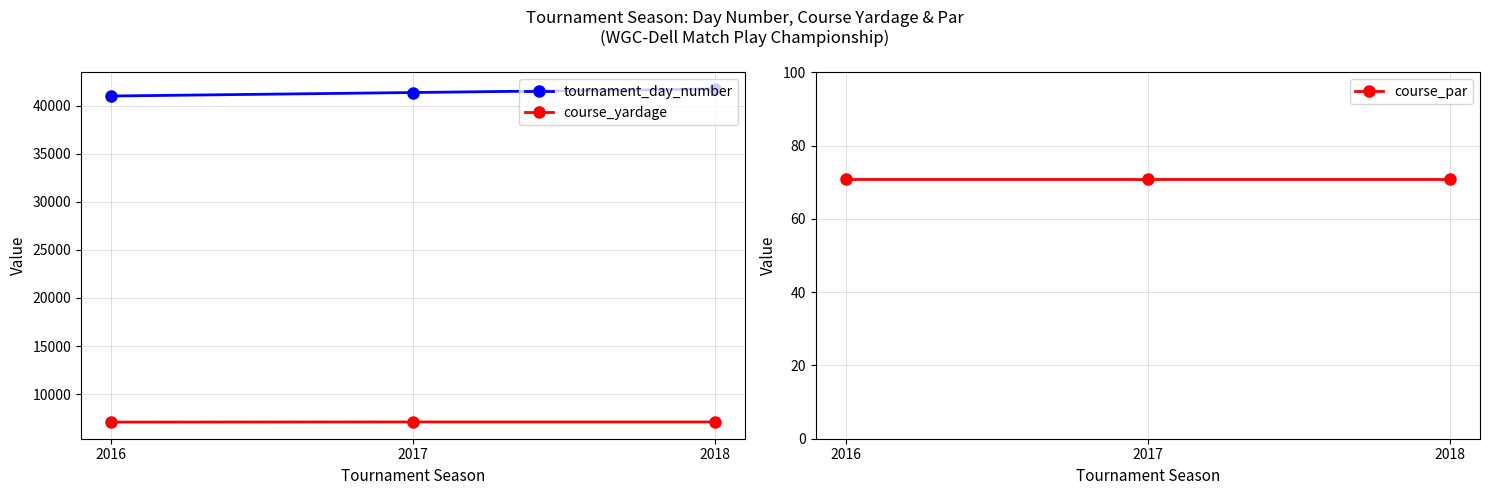

Between 2018 and 2016, which is larger?

2018